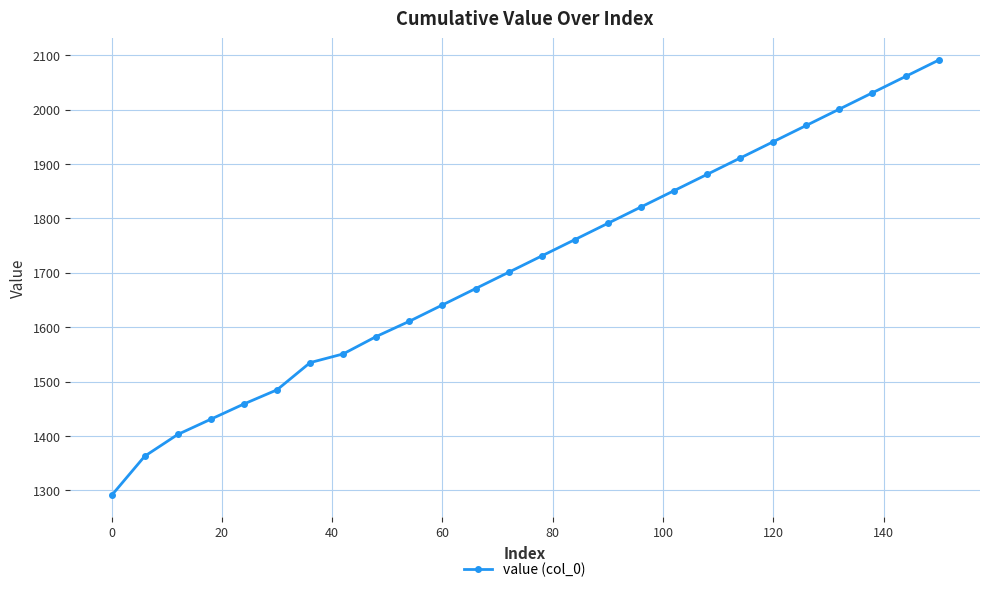

What is the difference between the second highest and minimum values?

770